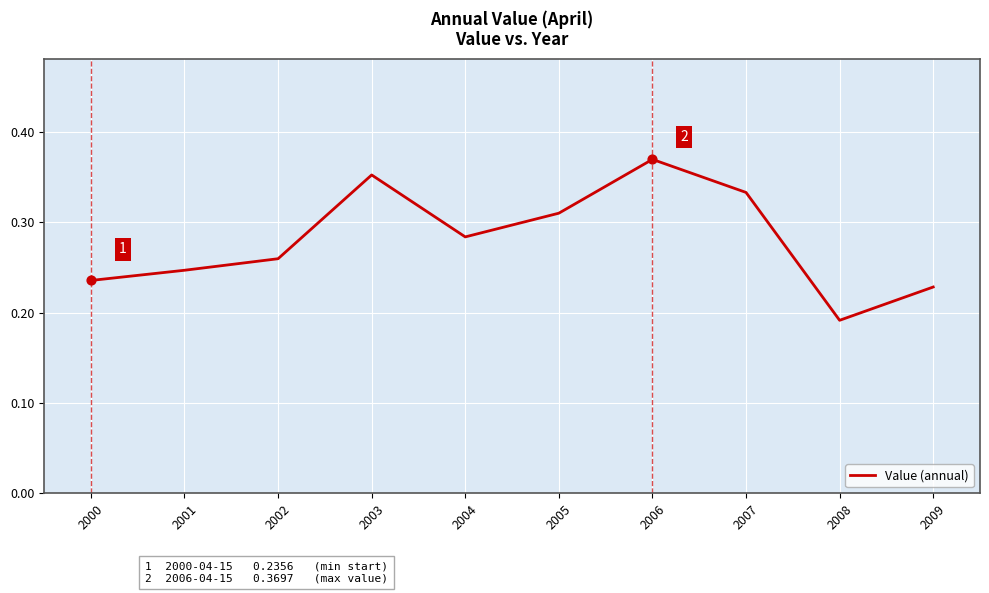

Which has a higher value, 2001 or 2002?

2002